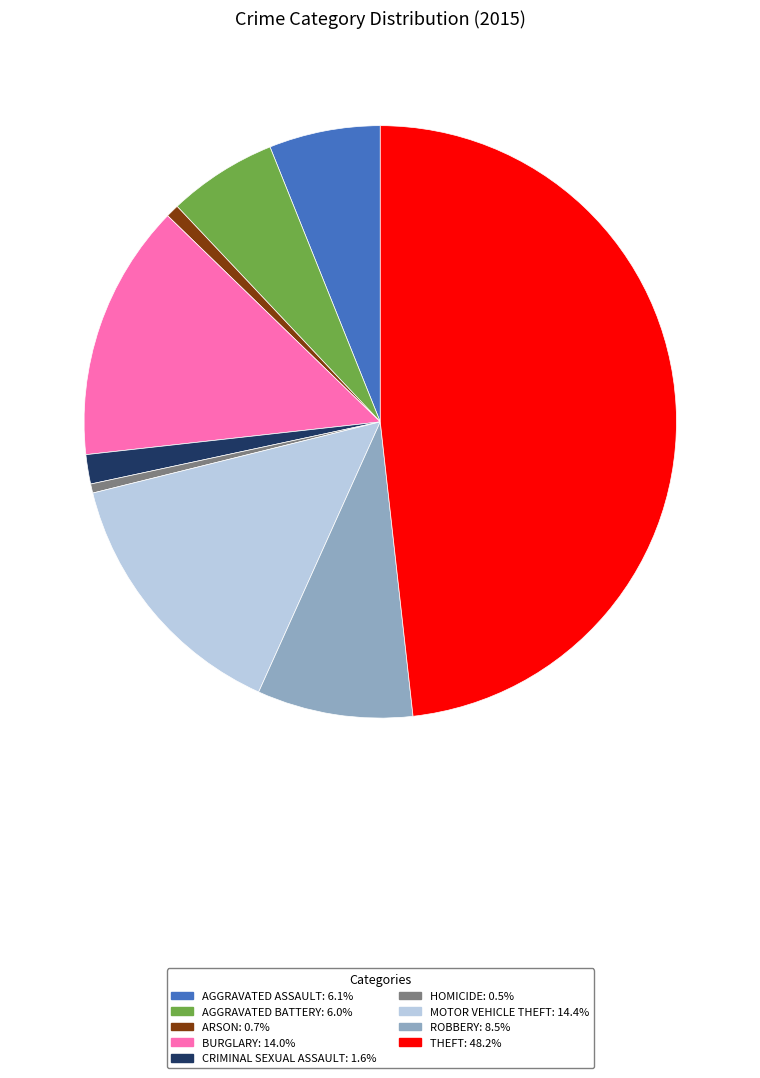

How many segments does this pie chart have?

9